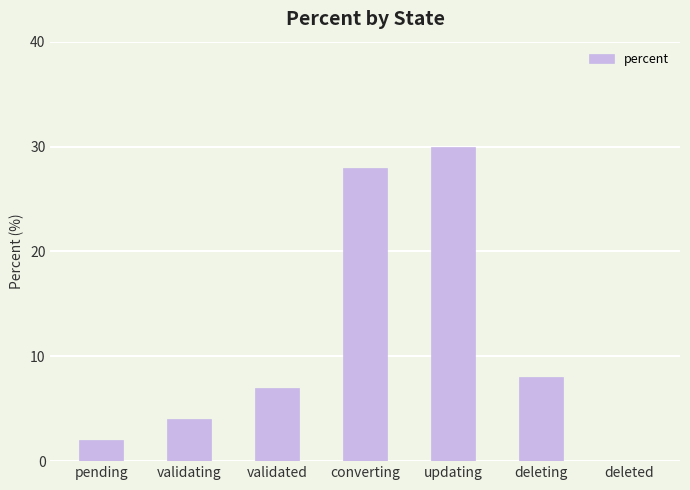

What is the change in value from validating to updating?

+26